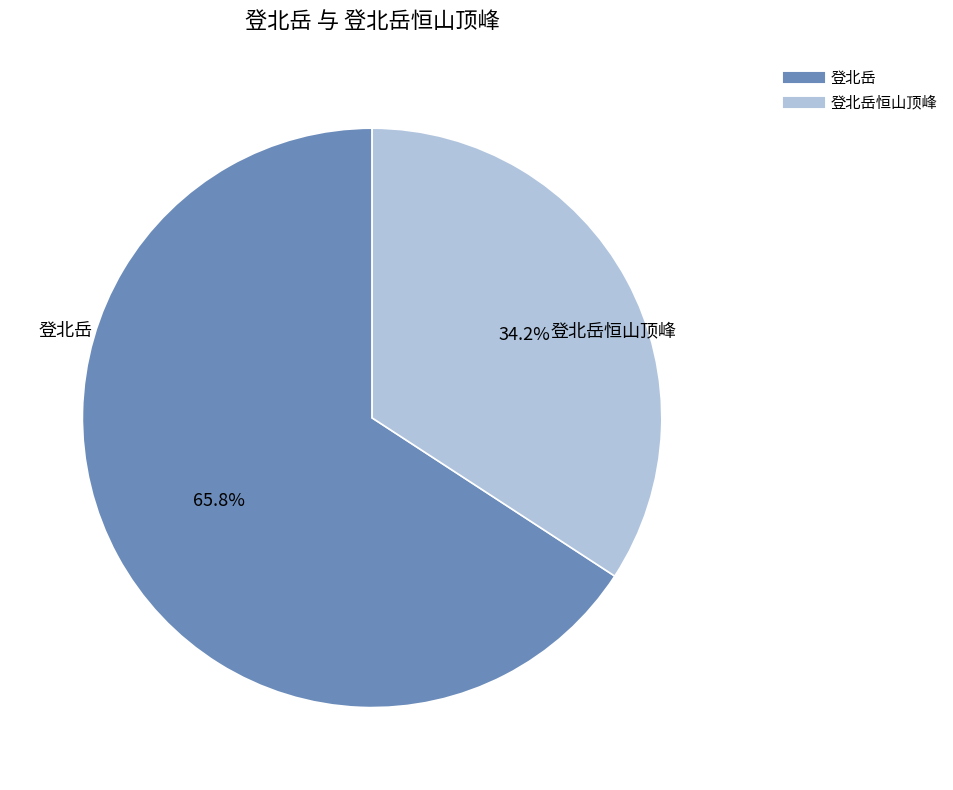

To the nearest percent, what is the difference between the largest and smallest slice percentages?

32%